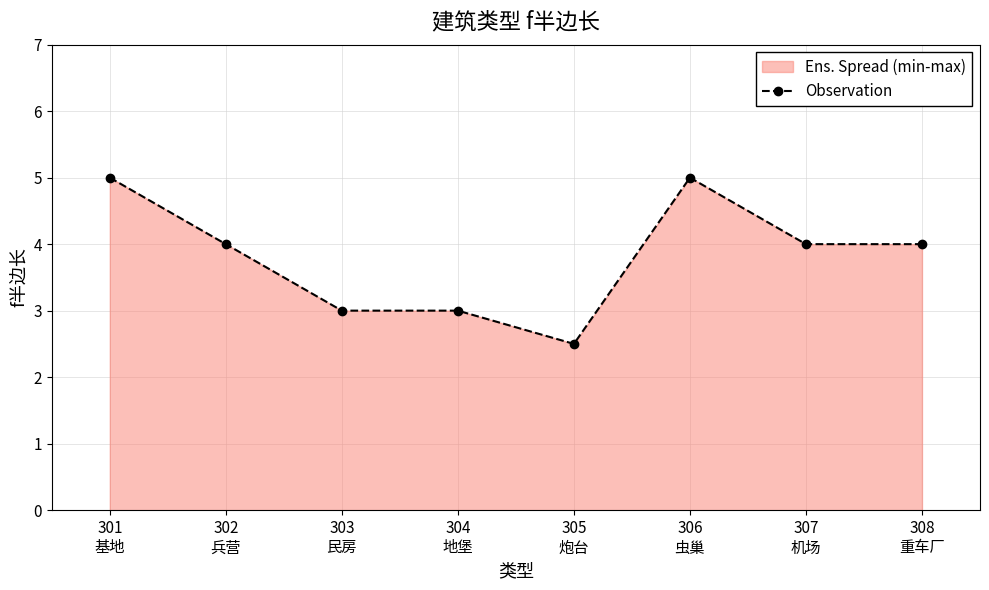

The value at 306
虫巢 is 8.5. True or false?

False